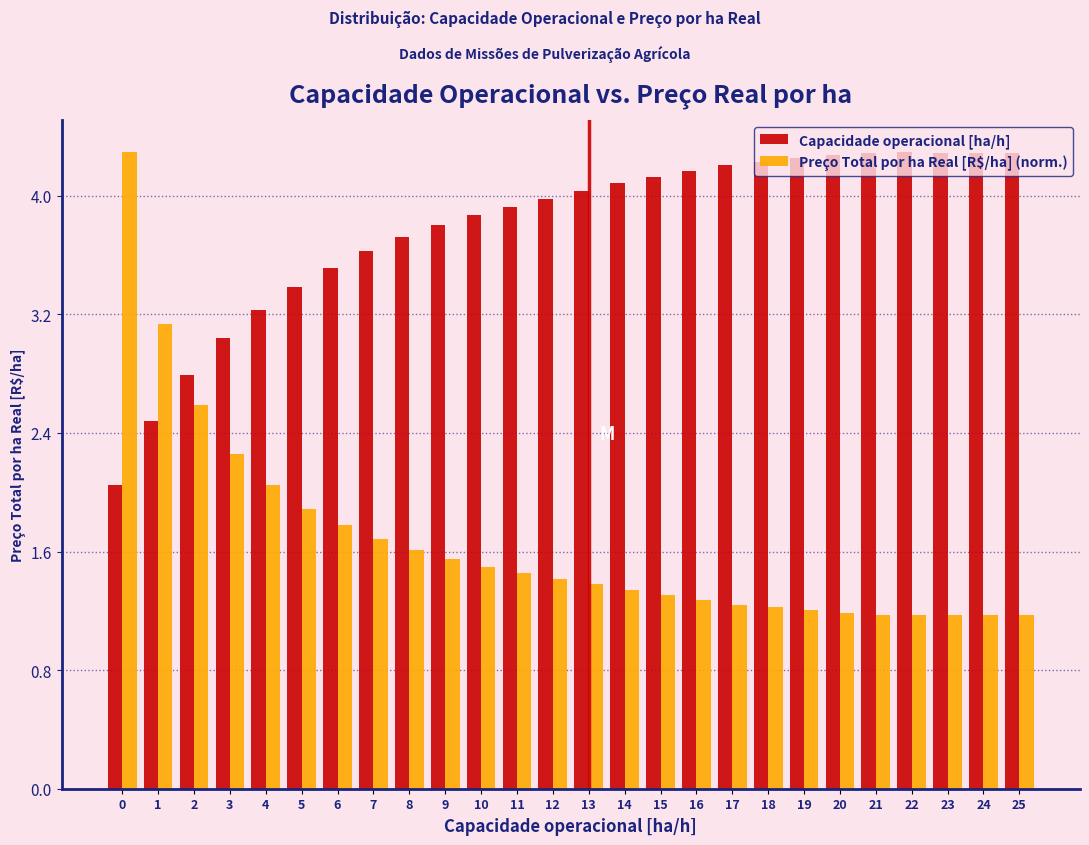

Which series has the largest range (max minus min)?

Preço Total por ha Real [R$/ha] (norm.)